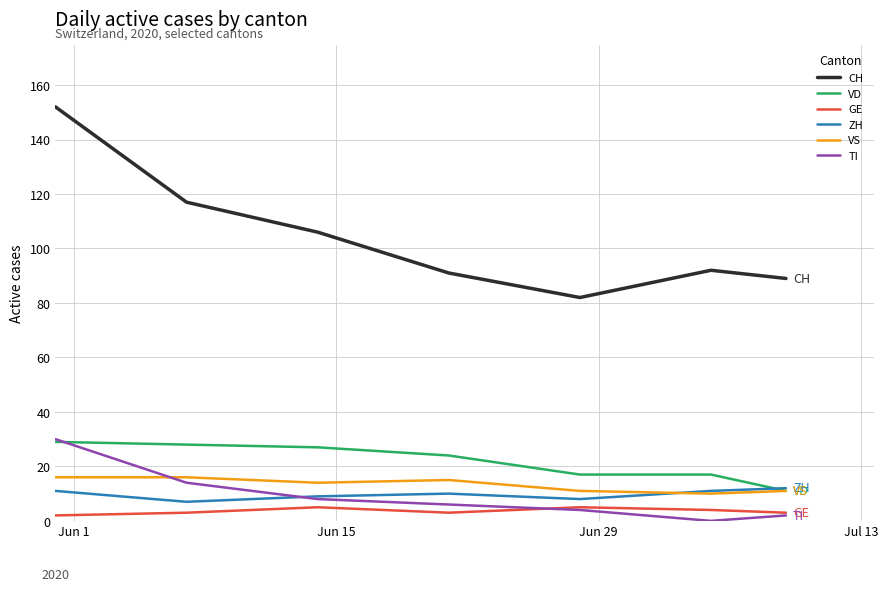

True or false: CH and VS intersect in this chart.

False